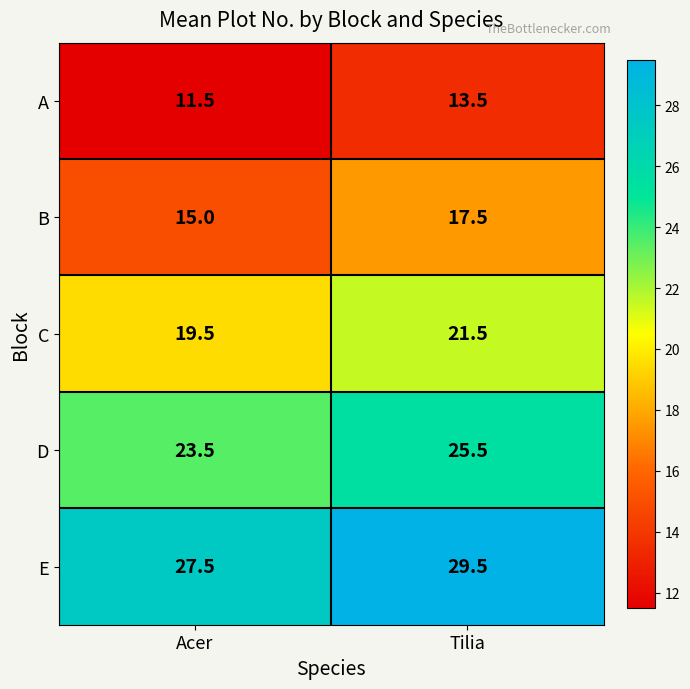

What is the greatest value displayed?

29.5